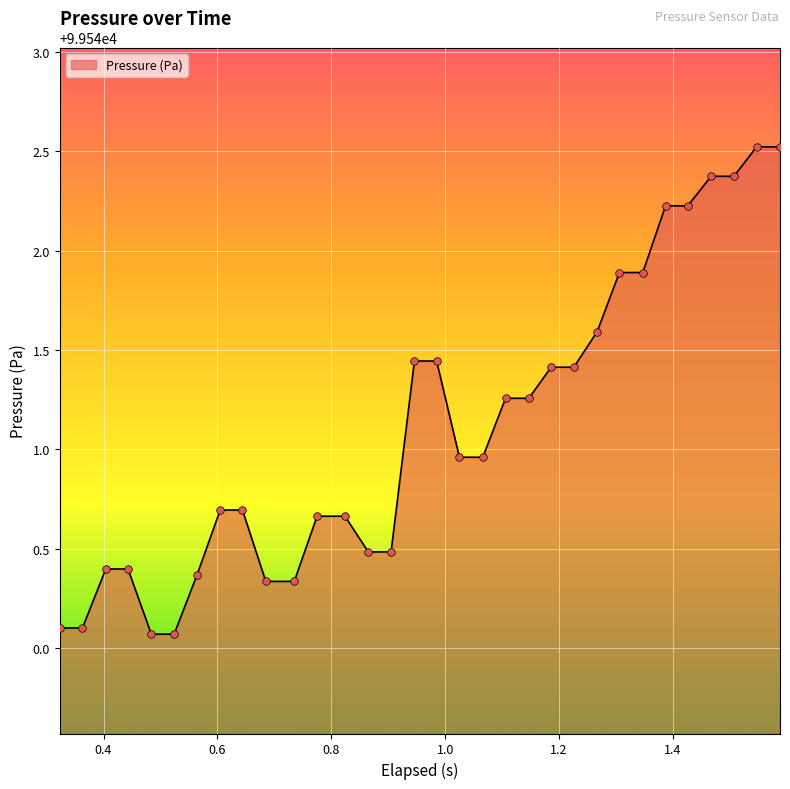

What is the greatest value displayed?

99542.5